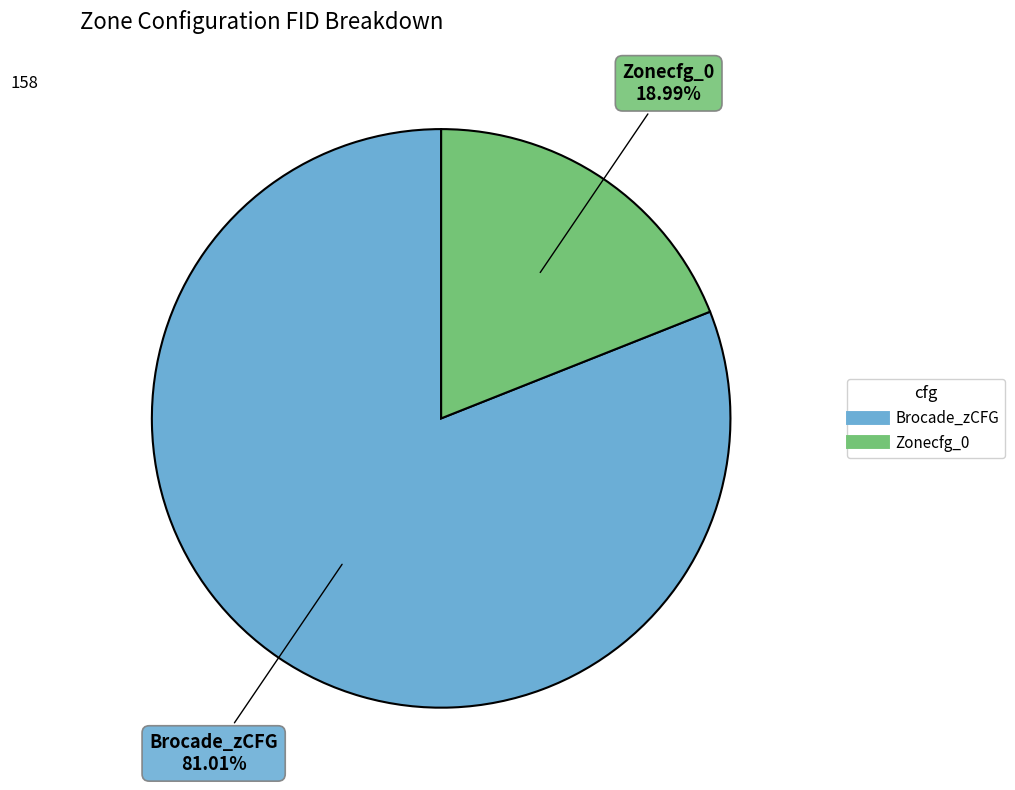

How many segments does this pie chart have?

2